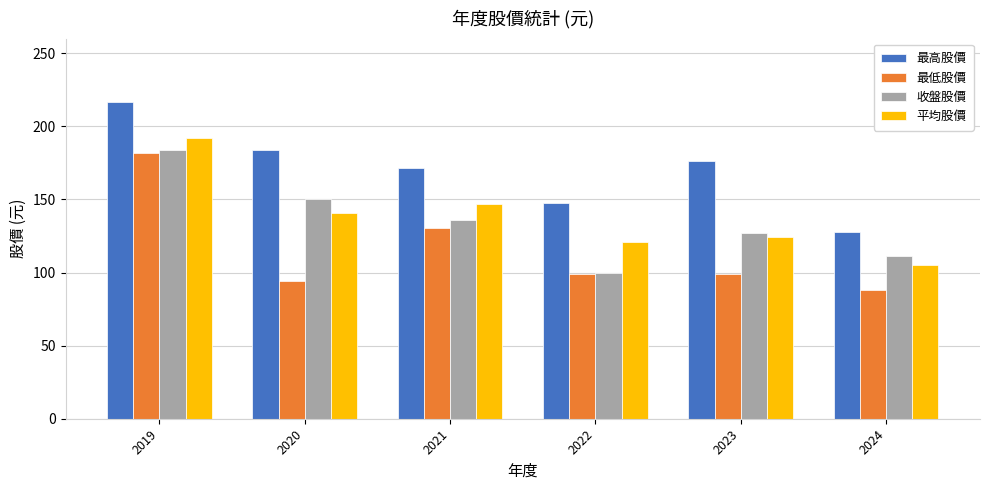

At which label does 平均股價 reach its minimum?

2024